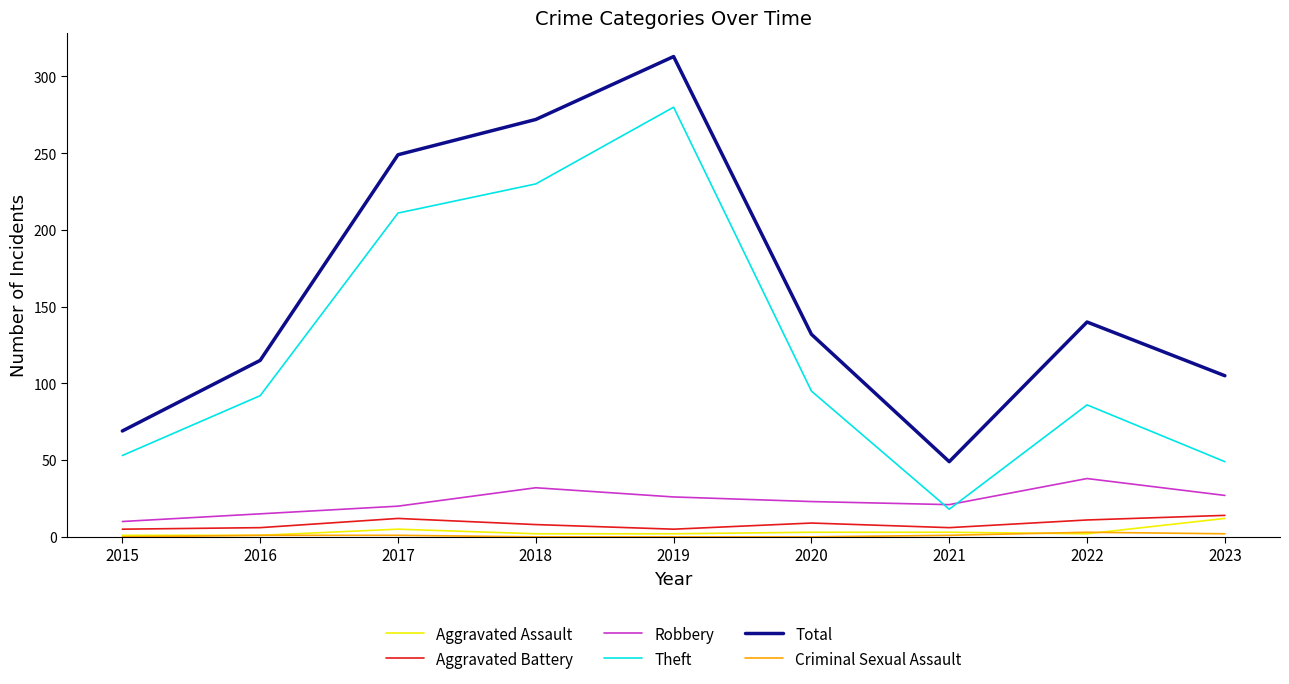

At how many categories does at least one series exceed 137?

4